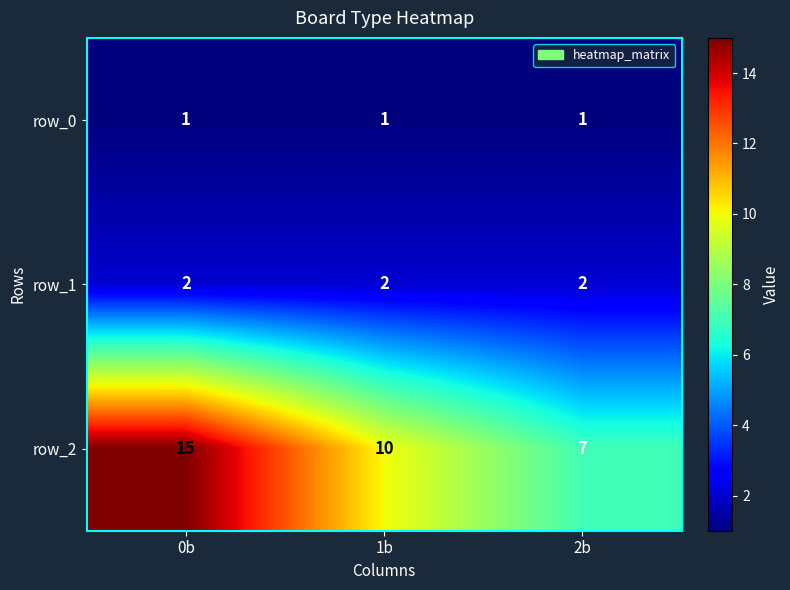

What is the highest value of the row_0 series?

1